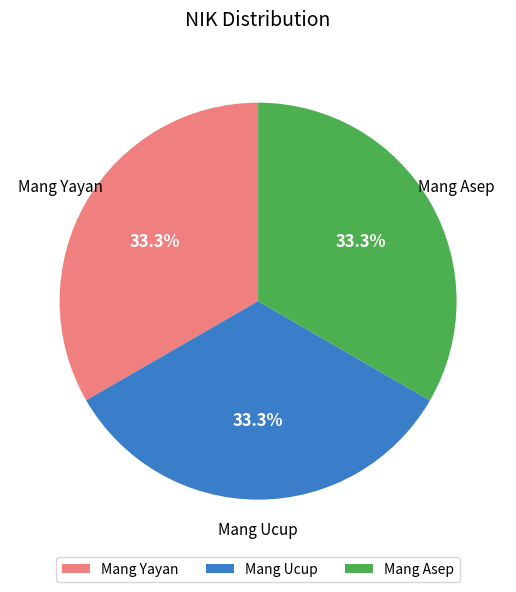

Do Mang Asep and Mang Ucup together represent more than half of the pie?

Yes